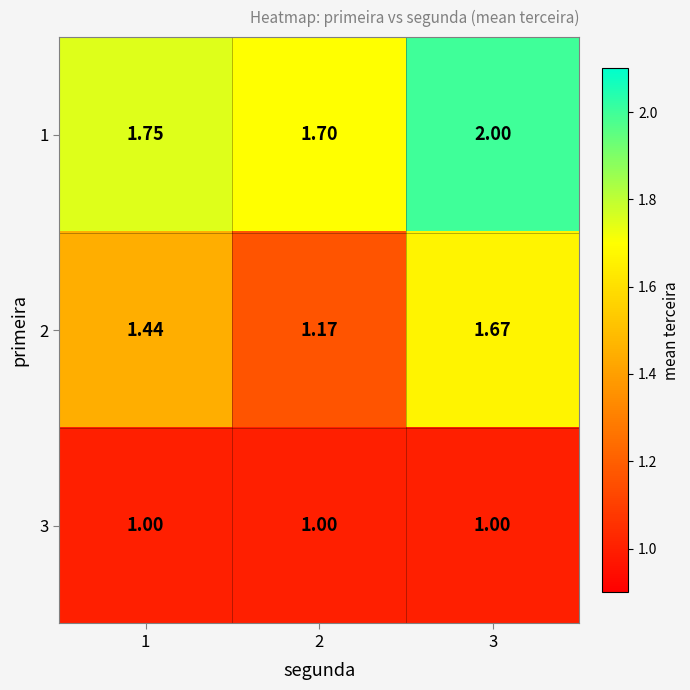

Is the value of 1 at 2 greater than the value of 2 at 2?

Yes